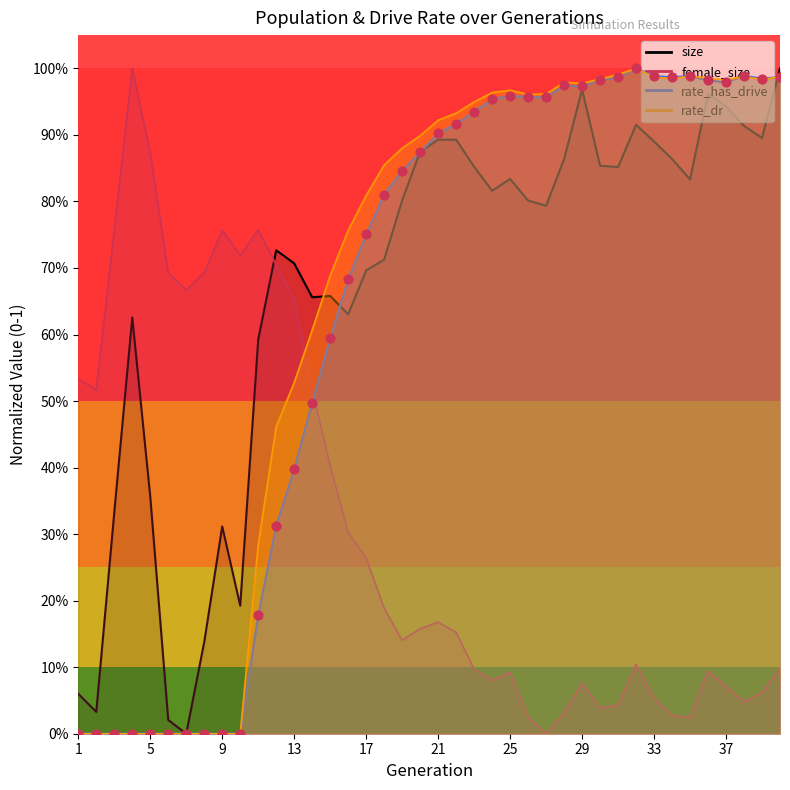

Is the value of rate_dr at 7 greater than the value of size at 11?

No